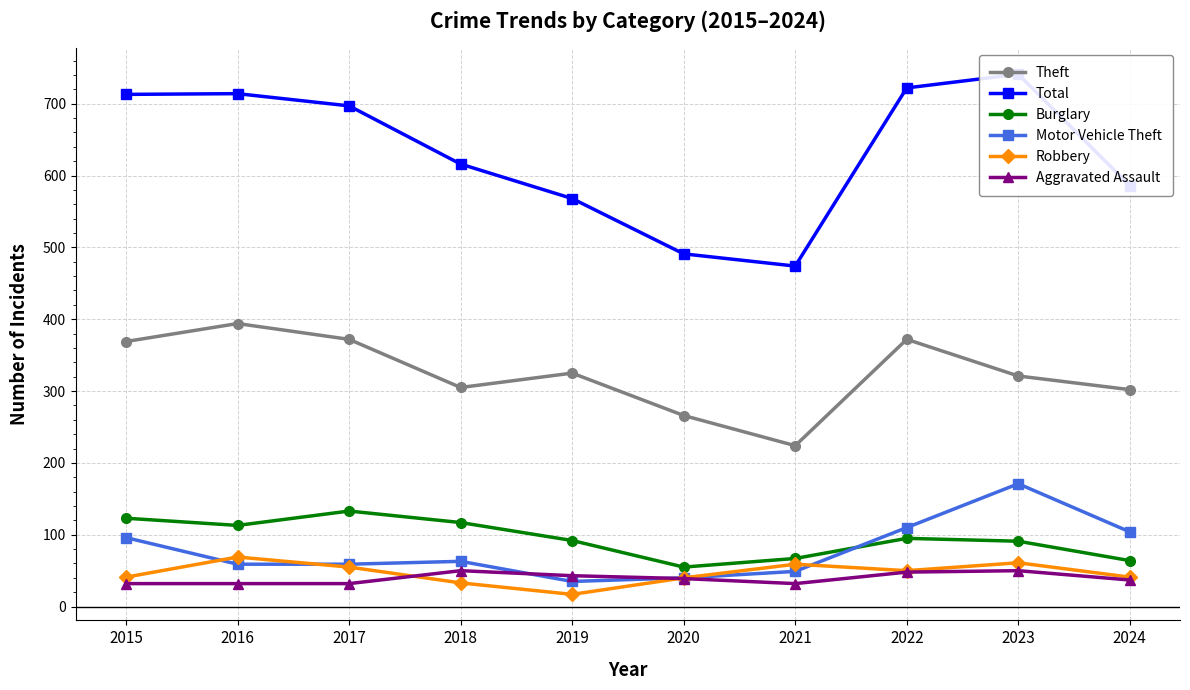

What are all the series names shown in the legend?

Theft, Total, Burglary, Motor Vehicle Theft, Robbery, Aggravated Assault